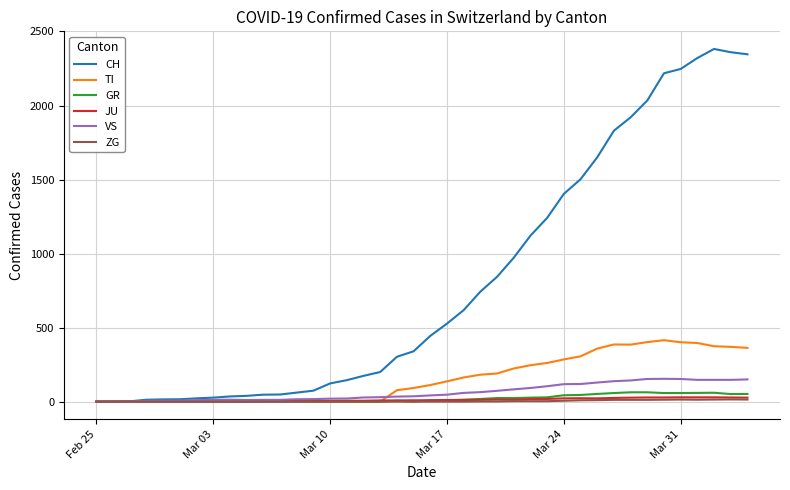

Which series has the largest total across all categories?

CH